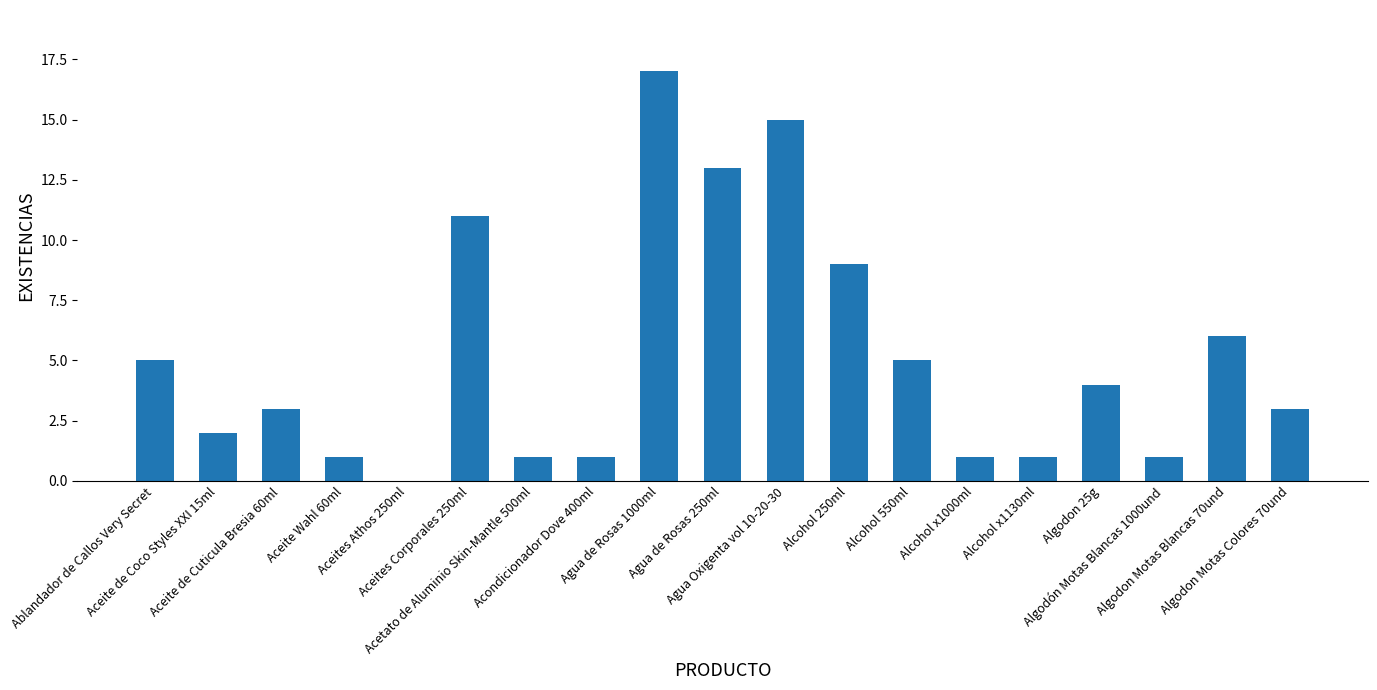

Are the bars horizontal?

No